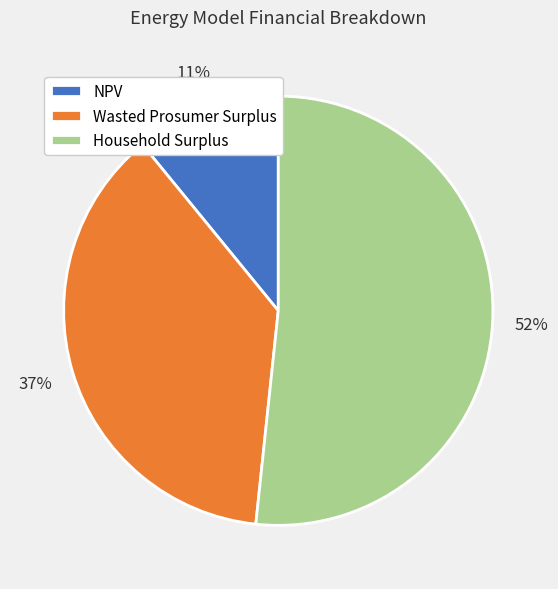

Which slice is the smallest?

NPV